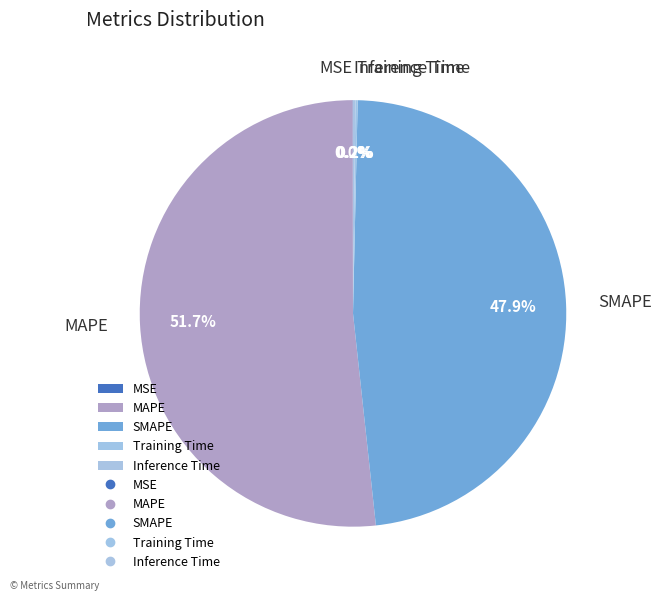

What is the largest slice in the pie chart?

MAPE